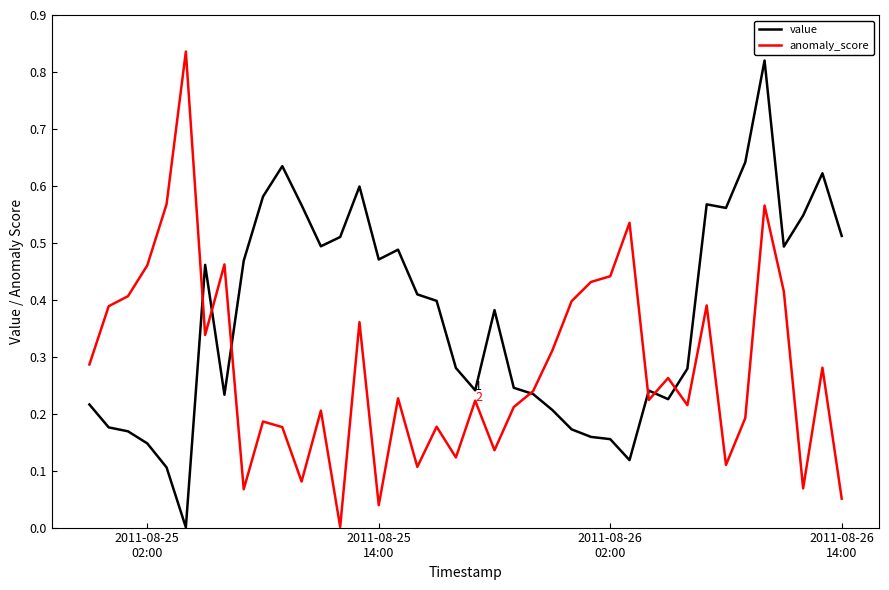

How many interior local peaks does the anomaly_score series have?

13